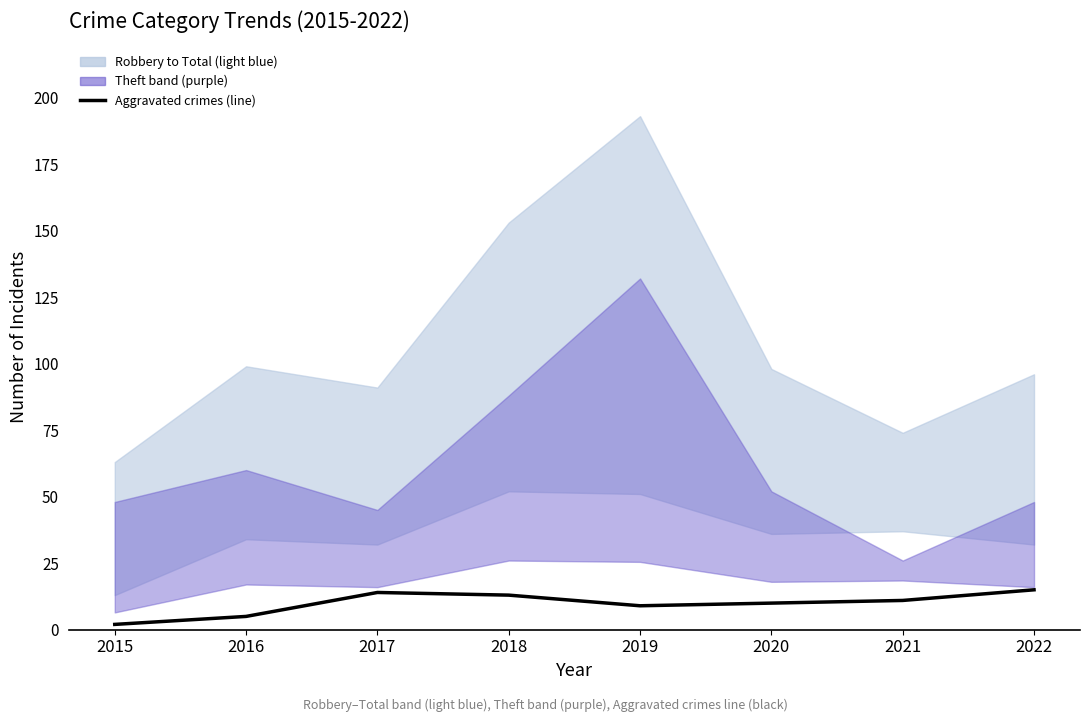

Which label corresponds to the largest value in the chart?

2022